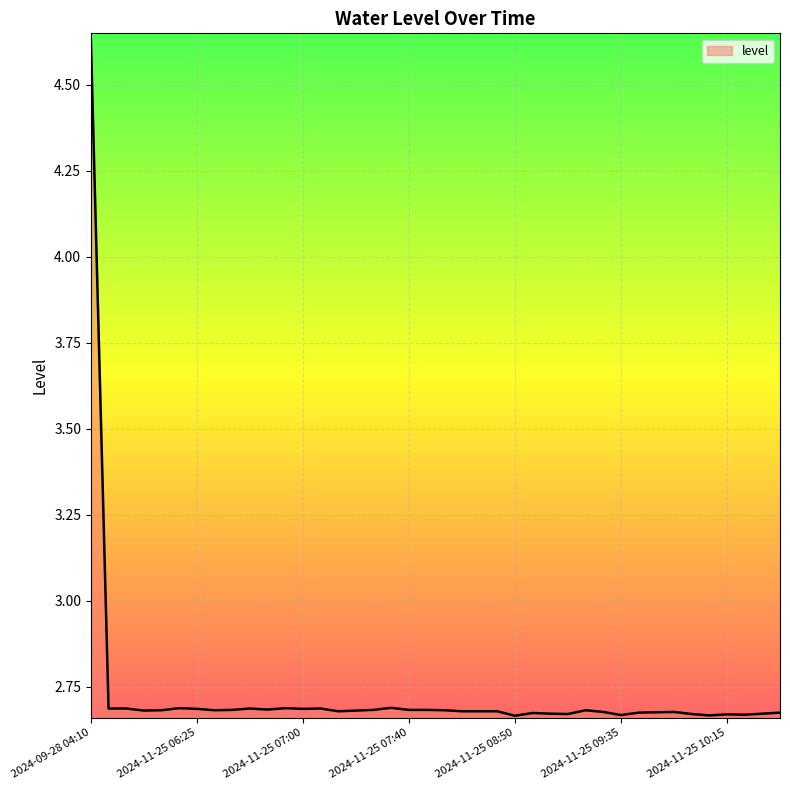

What is the difference between the maximum and minimum values?

2.0